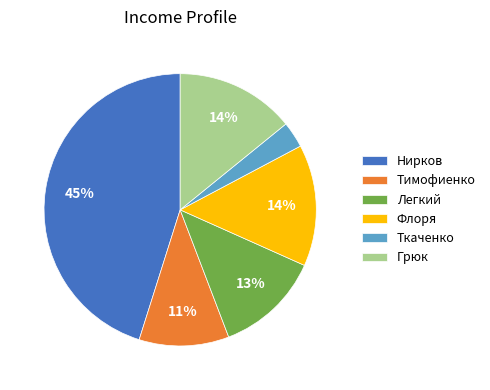

Which has a higher value, Нирков or Легкий?

Нирков